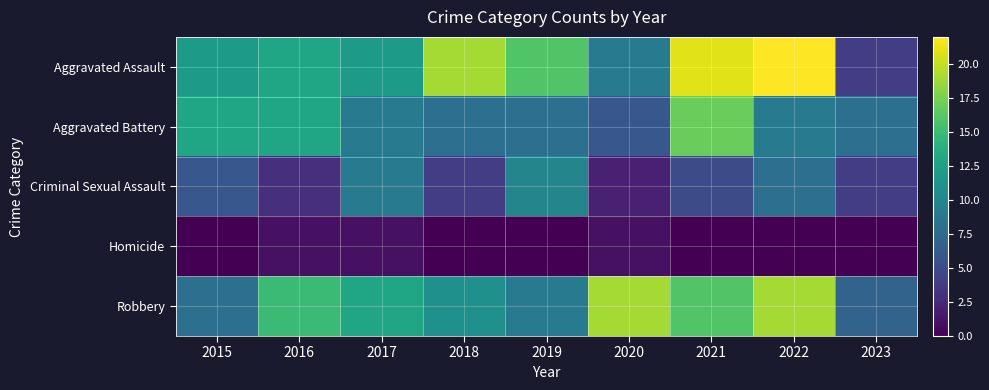

Reading left to right, what are all the values shown in this chart?

Aggravated Assault: 2015=12	2016=13	2017=12	2018=19	2019=16	2020=9	2021=21	2022=22	2023=4
Aggravated Battery: 2015=13	2016=13	2017=9	2018=8	2019=8	2020=6	2021=17	2022=9	2023=8
Criminal Sexual Assault: 2015=6	2016=3	2017=9	2018=4	2019=10	2020=2	2021=5	2022=8	2023=4
Homicide: 2015=0	2016=1	2017=1	2018=0	2019=0	2020=1	2021=0	2022=0	2023=0
Robbery: 2015=8	2016=15	2017=13	2018=11	2019=9	2020=19	2021=16	2022=19	2023=7